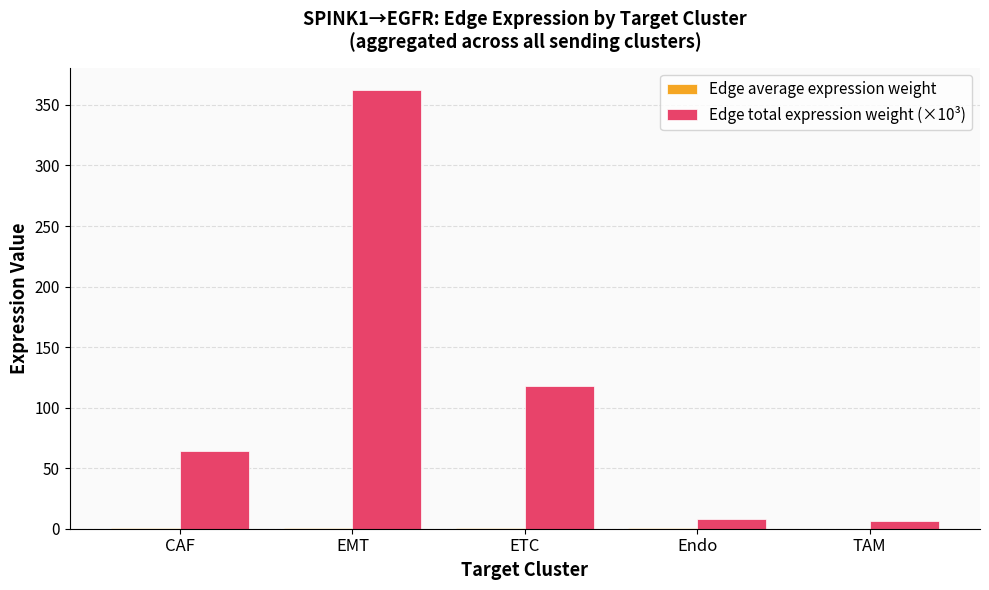

At which label is Edge total expression weight (×10³) closest to 184?

ETC